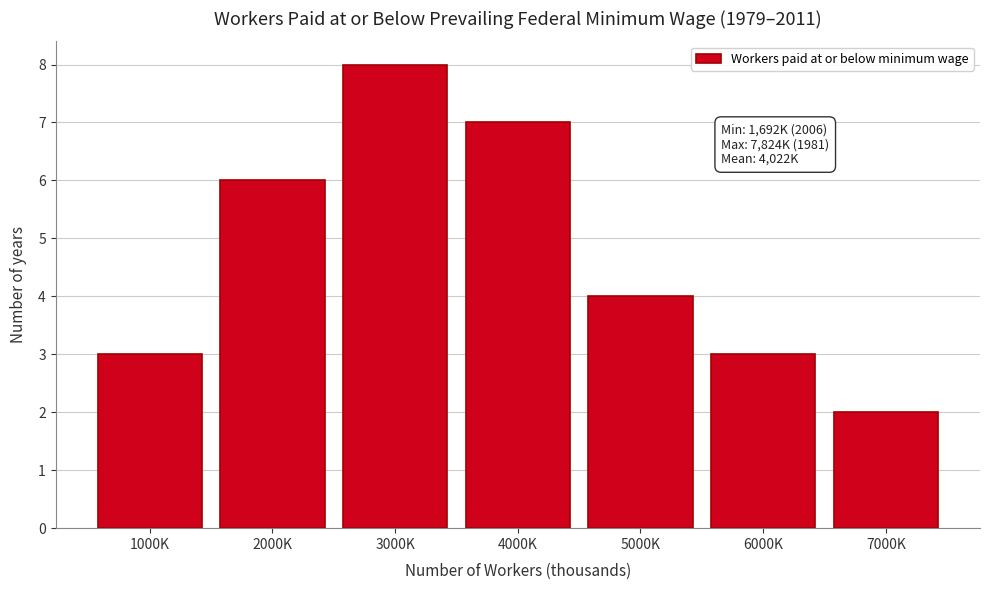

Reading right to left, what are all the values shown in this chart?

2	3	4	7	8	6	3